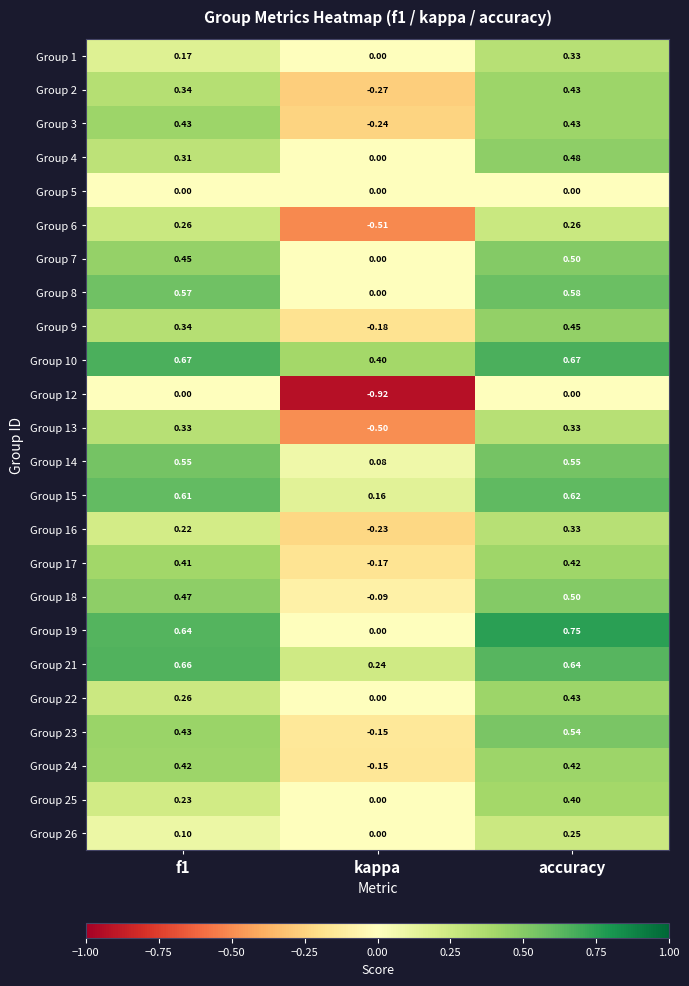

Where is Group 22 nearest to the value 0?

kappa